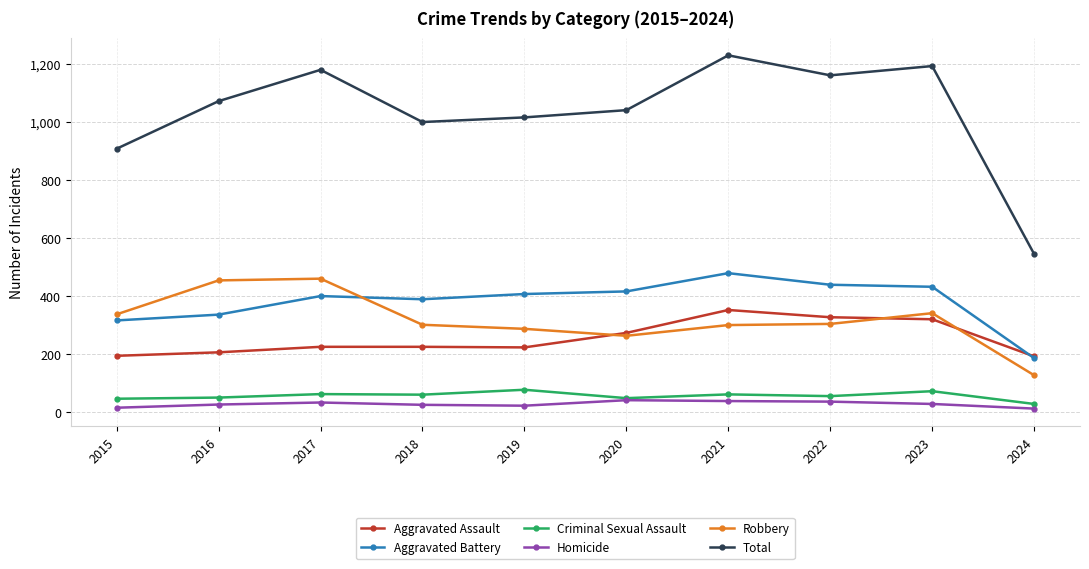

What is the maximum value for Homicide?

41